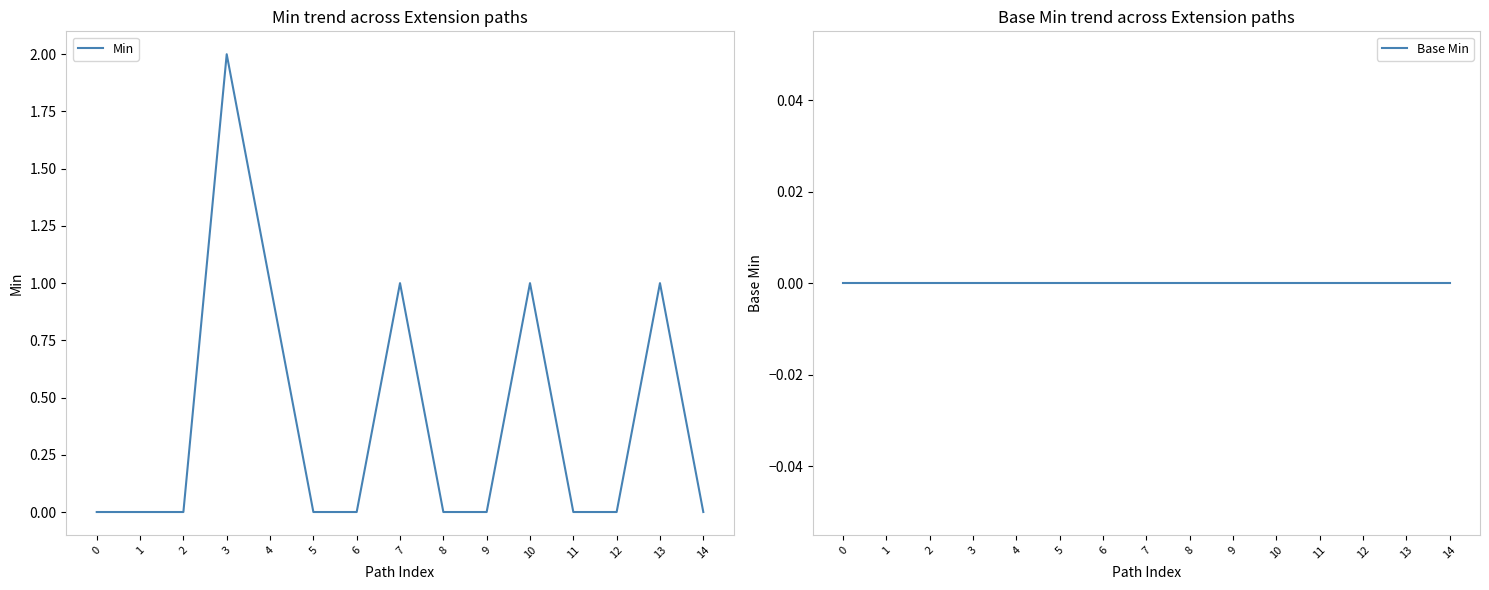

How many interior local peaks does the Min series have?

4